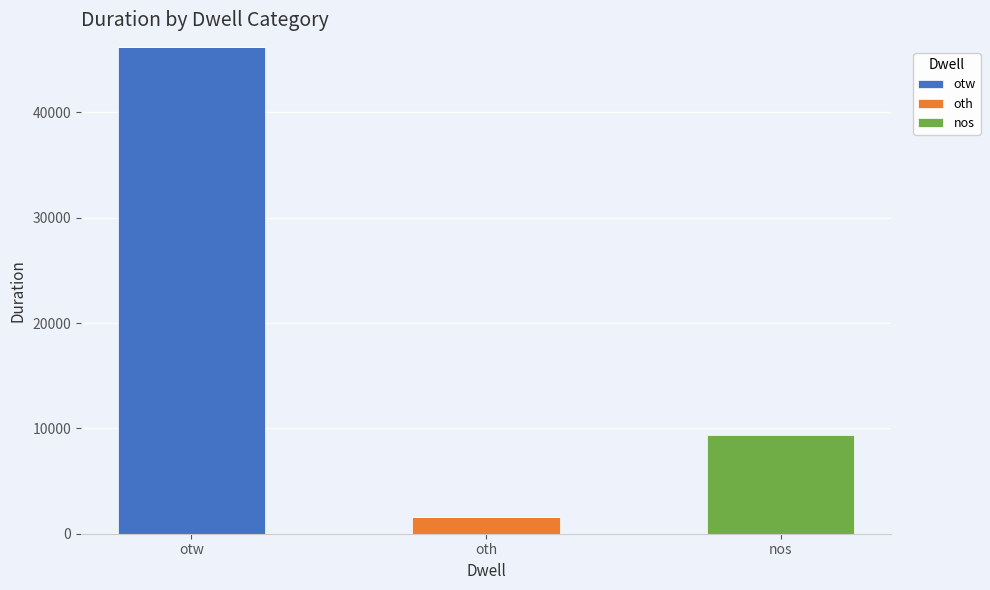

At which category is the sum across all series the highest?

otw